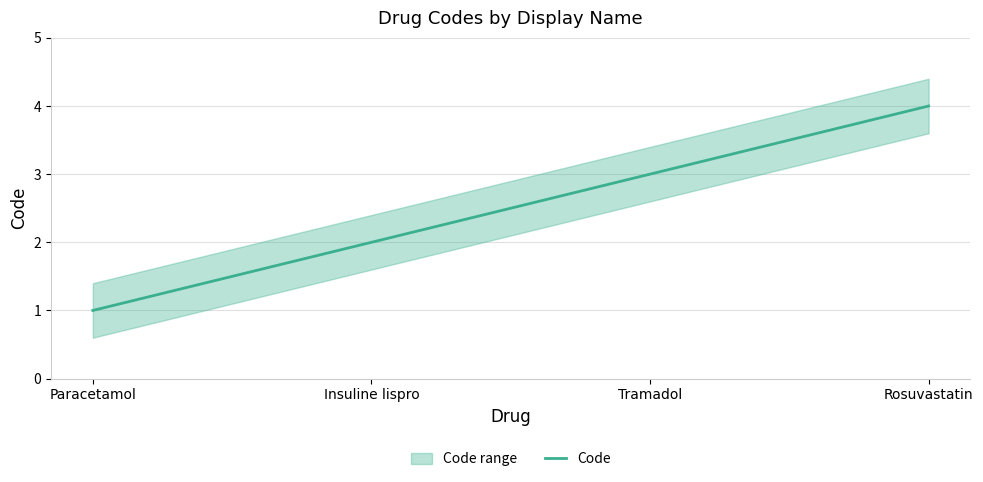

What is the ratio of the value at Paracetamol to the value at Insuline lispro?

0.5